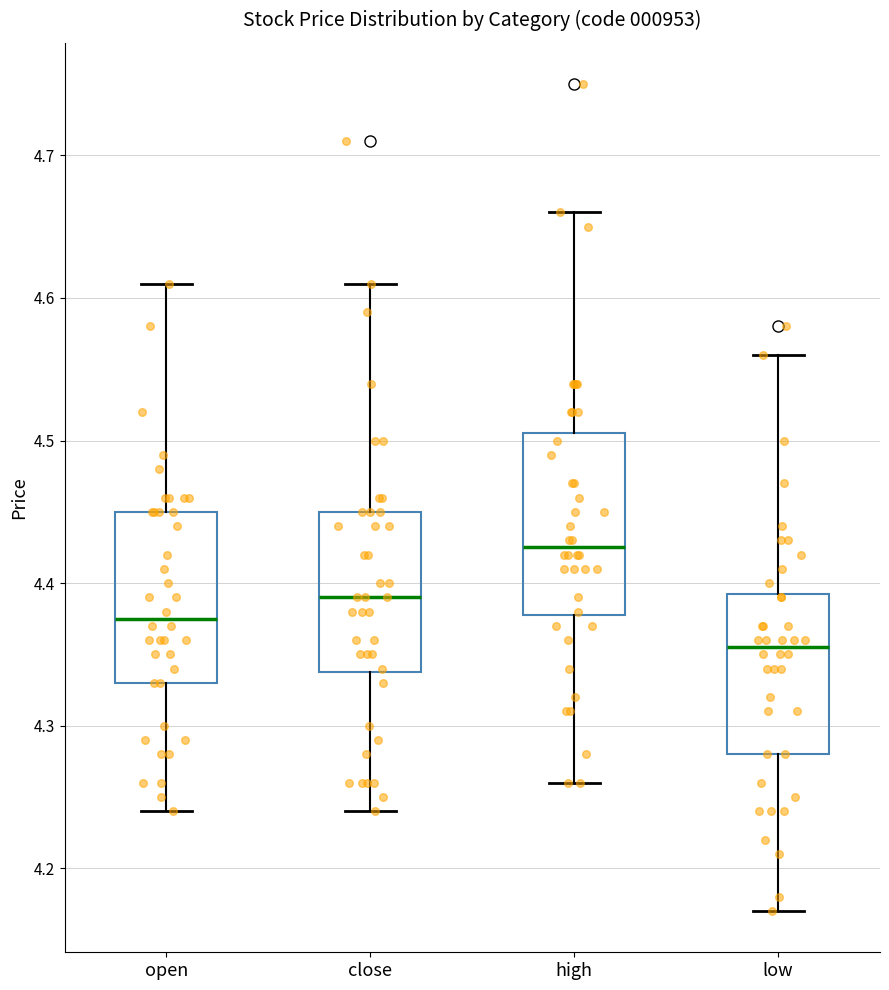

Reading left to right, transcribe this box plot: for each box, give where its median line is, the range the box spans, and where its two whiskers end, as read against the y-axis. The values are not printed on the chart, so give them approximately, as read against the axis.

open: median 4.38, box 4.33 to 4.45, whiskers 4.24 to 4.61
close: median 4.39, box 4.34 to 4.45, whiskers 4.24 to 4.61
high: median 4.43, box 4.38 to 4.51, whiskers 4.26 to 4.66
low: median 4.36, box 4.28 to 4.39, whiskers 4.17 to 4.56